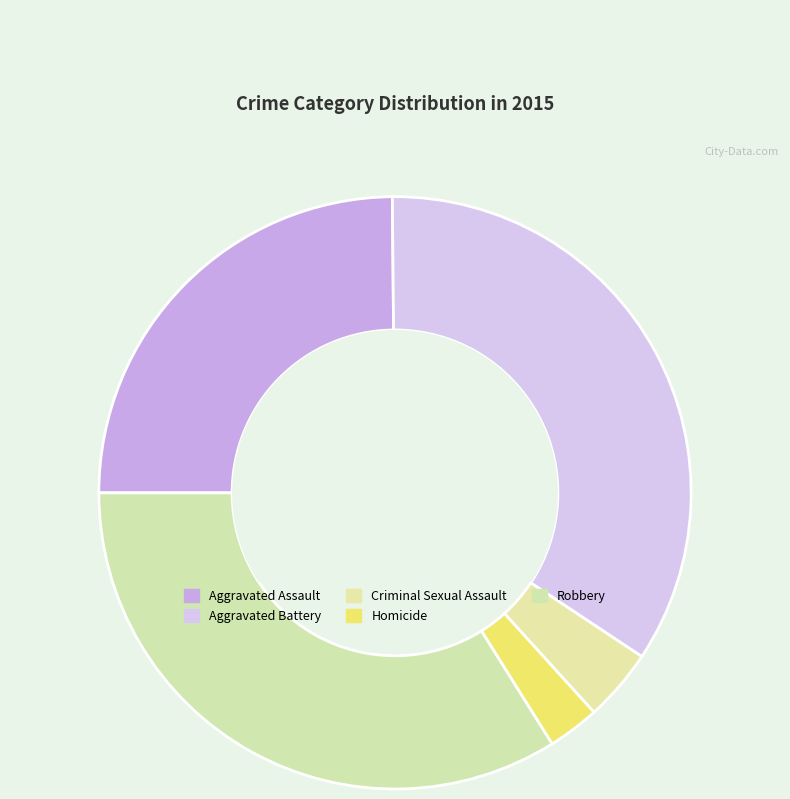

Rank the categories by value from highest to lowest.

Aggravated Battery, Robbery, Aggravated Assault, Criminal Sexual Assault, Homicide